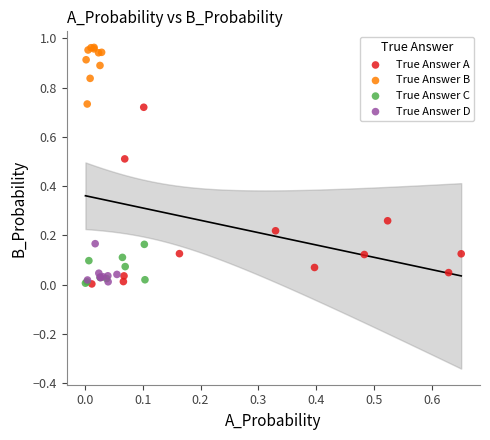

Which series has the largest Y range (max minus min)?

True Answer A